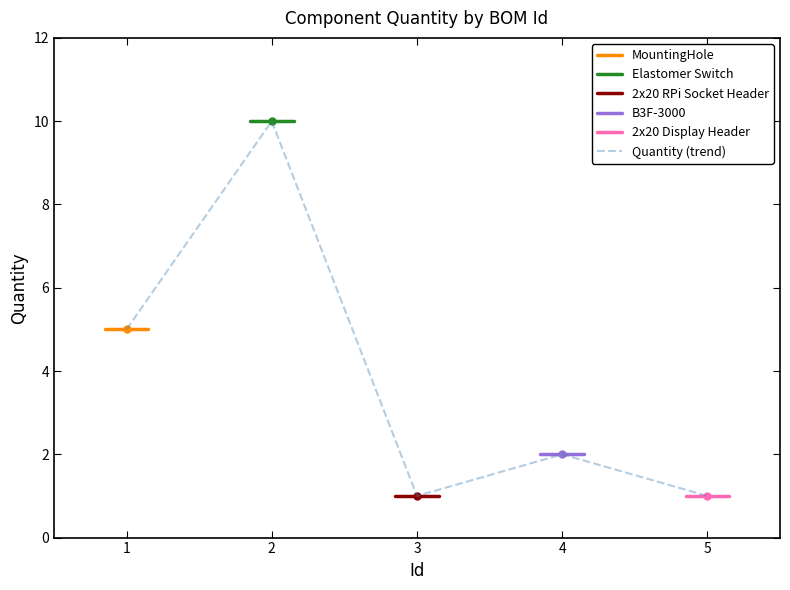

What value does the data have at 4?

2